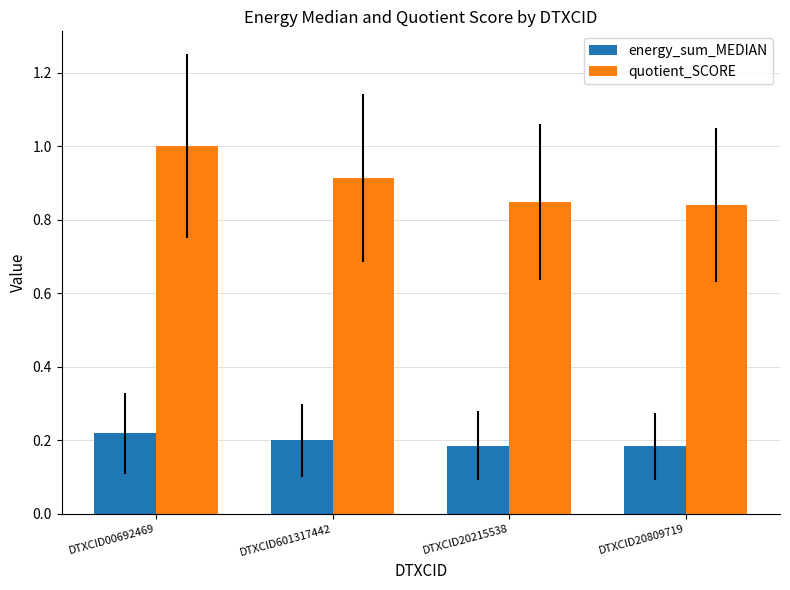

What is the maximum value shown in the chart?

1.0